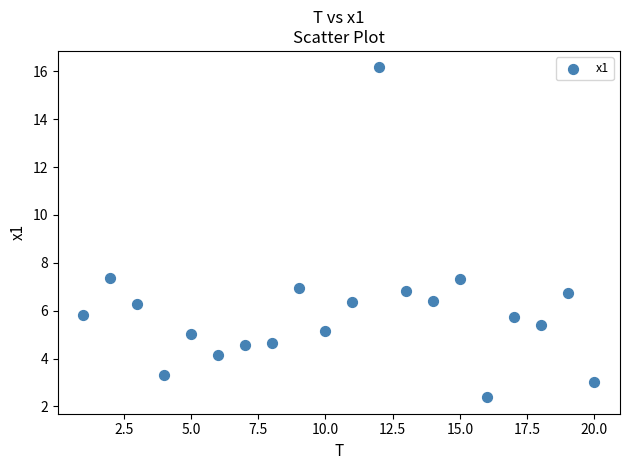

What is the range of Y values (max minus min)?

13.8